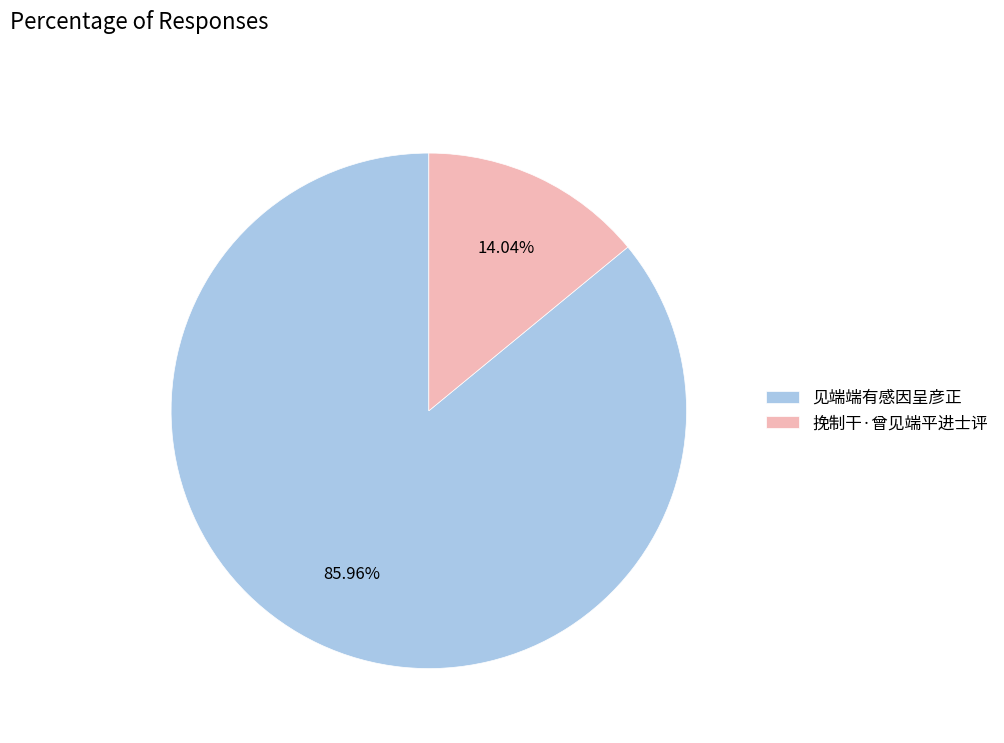

To the nearest percent, what portion does 见端端有感因呈彦正 represent?

86%